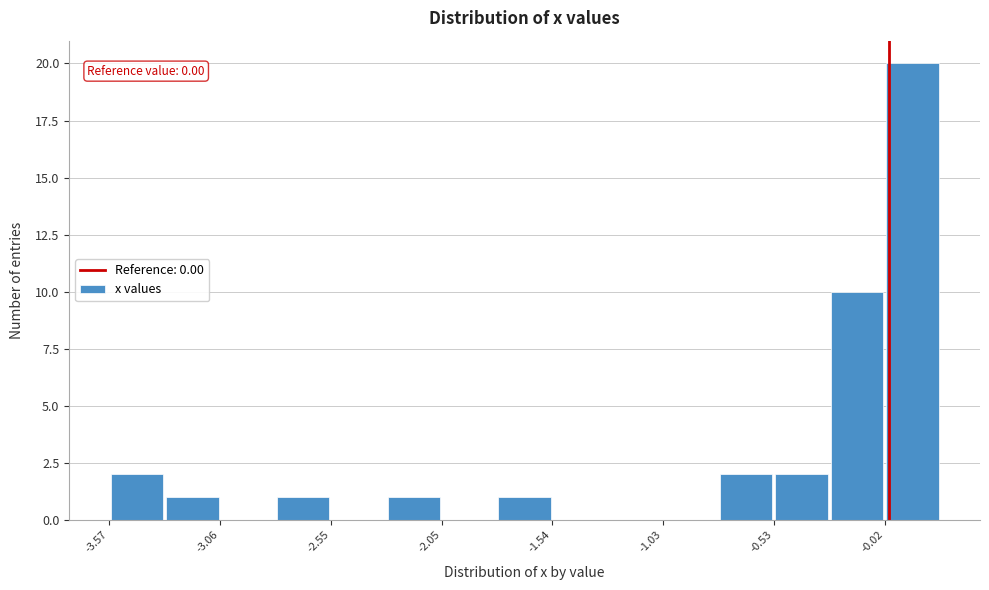

Read against the x-axis, roughly where is the centre of the tallest bar?

0.1